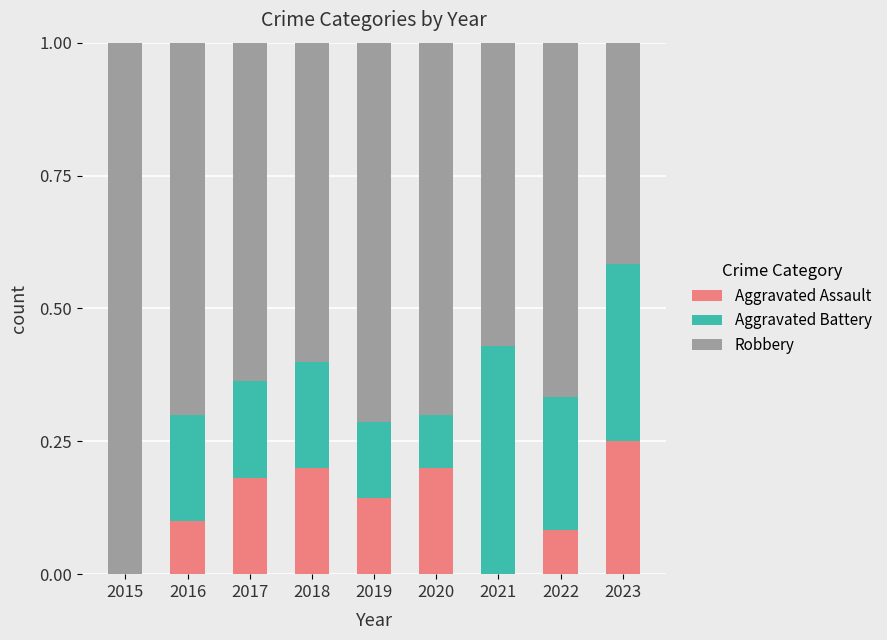

How many Aggravated Assault values are between 0 and 1?

9